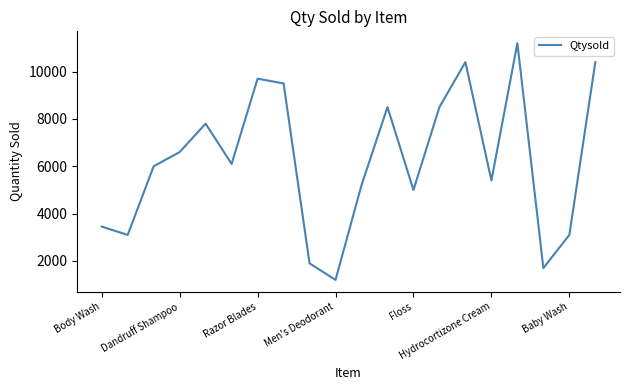

What is the difference between the maximum and minimum values?

10000